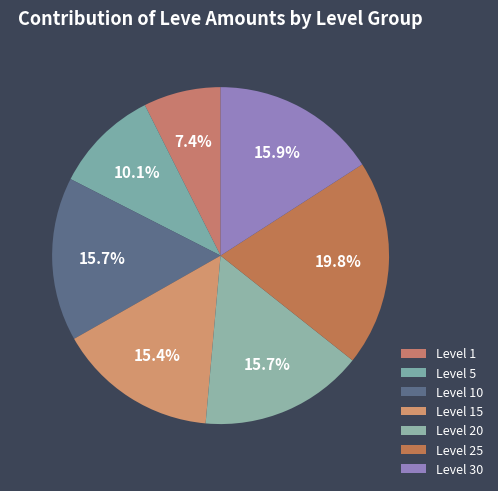

How many segments does this pie chart have?

7